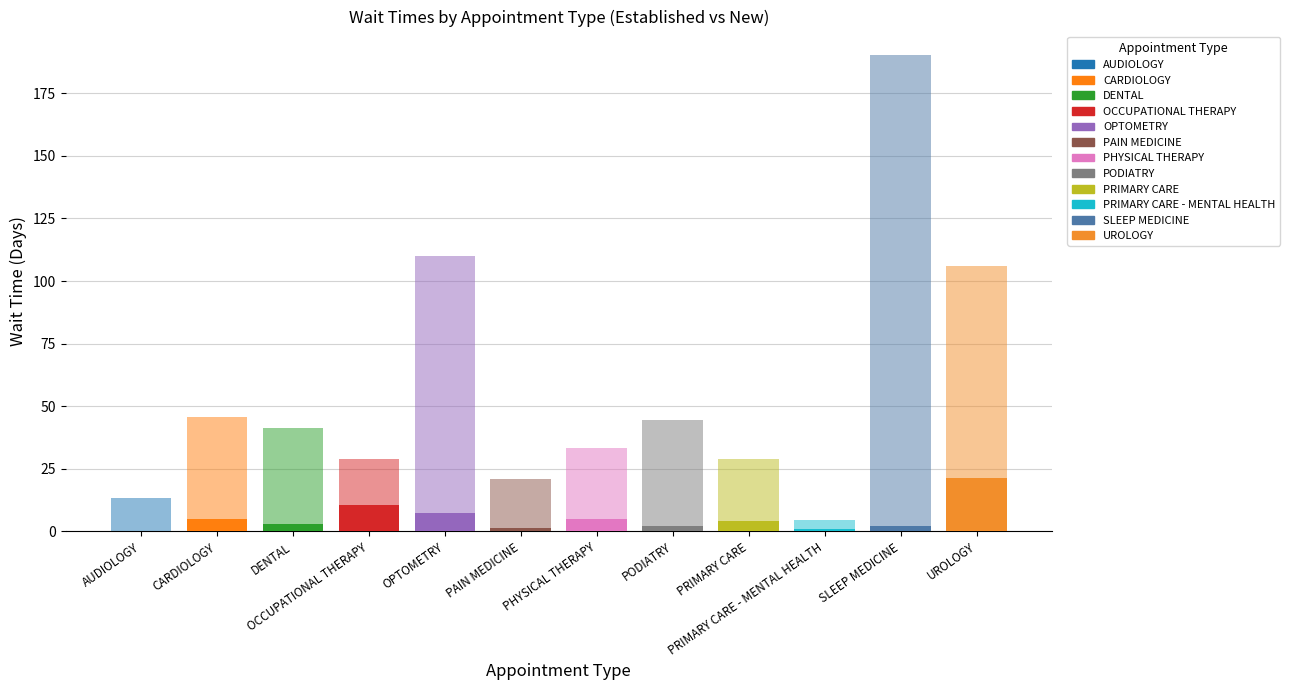

Are the bars horizontal?

No